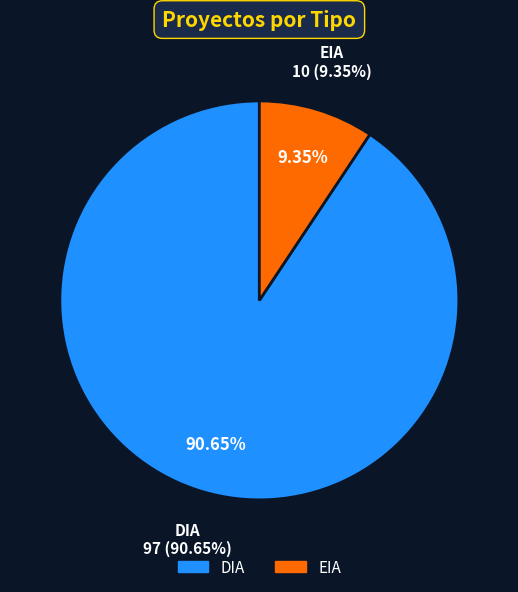

How many slices are in this pie chart?

2